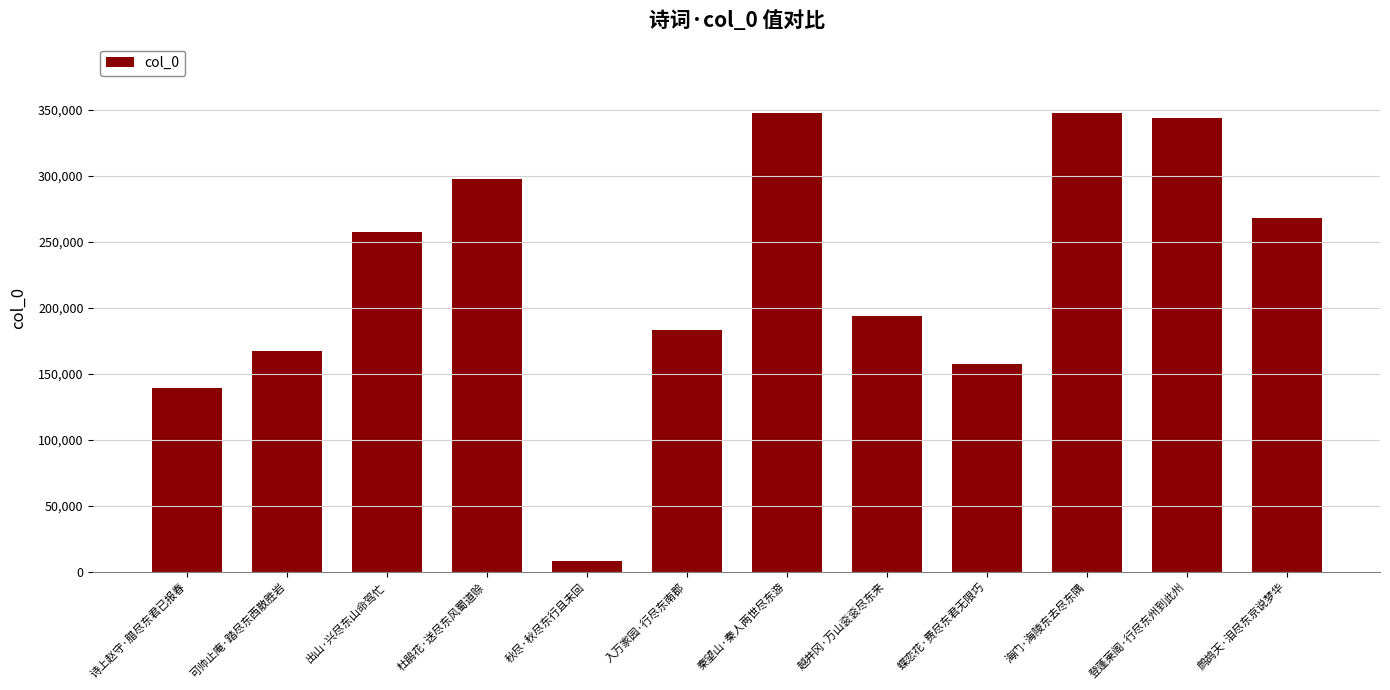

What is the label of the 11th bar from the right?

可帅止庵·踏尽东西散胜岩